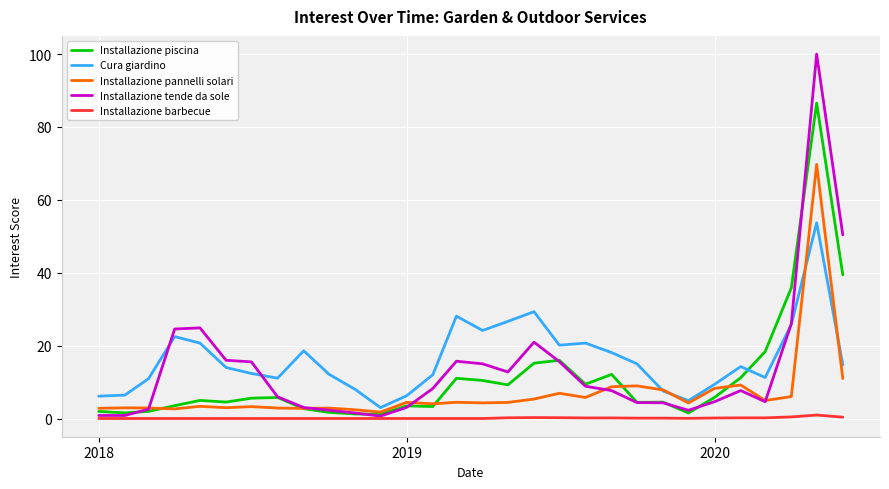

What is the maximum value shown in the chart?

100.0